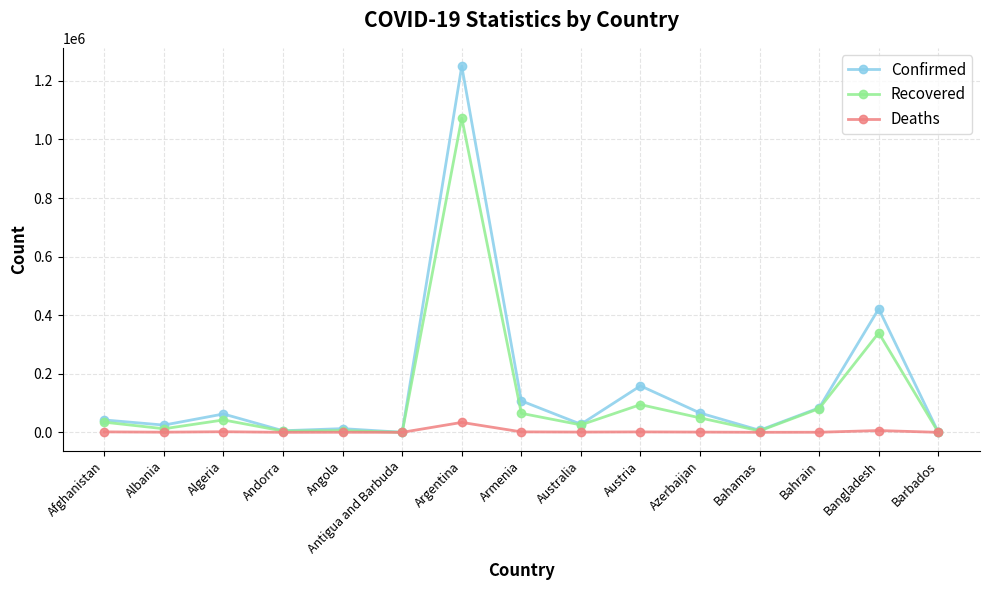

The value of Recovered at Algeria is 42325. True or false?

True